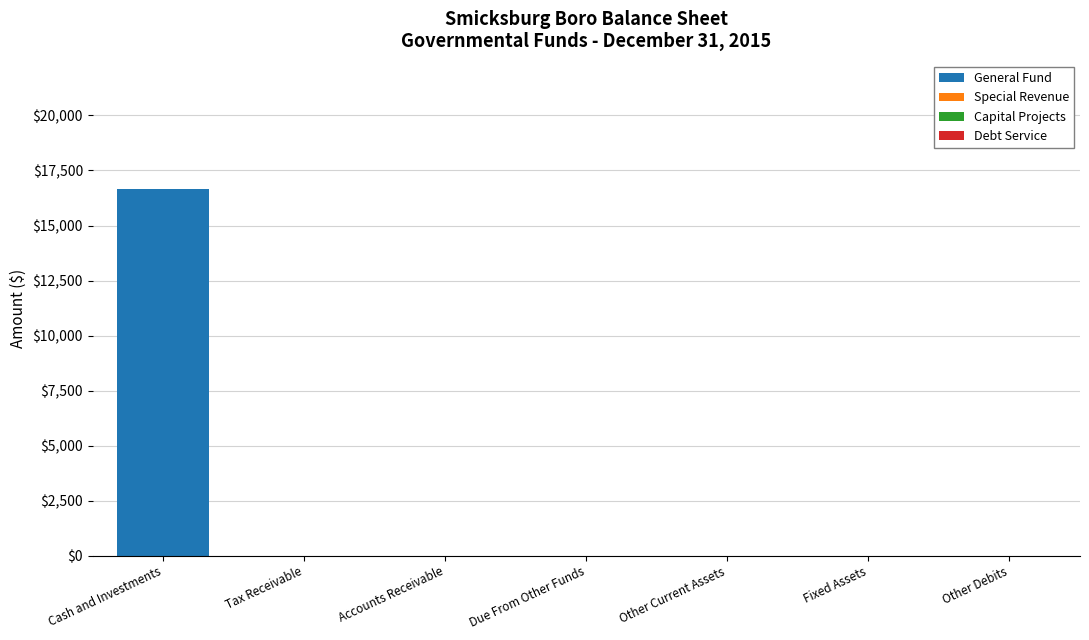

What is the sum of all General Fund values?

16645